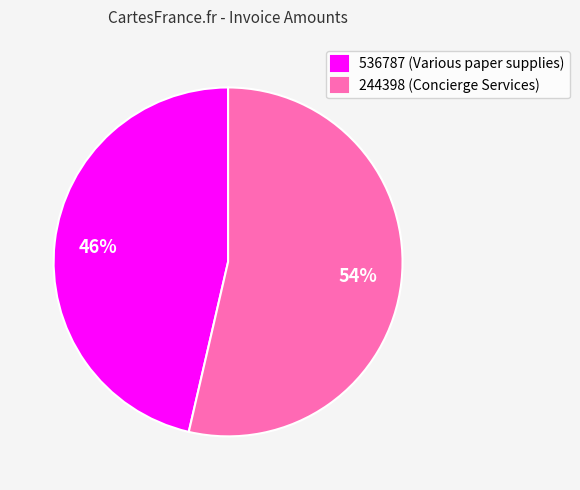

To the nearest percent, what is the combined percentage of 536787 and 244398?

100%